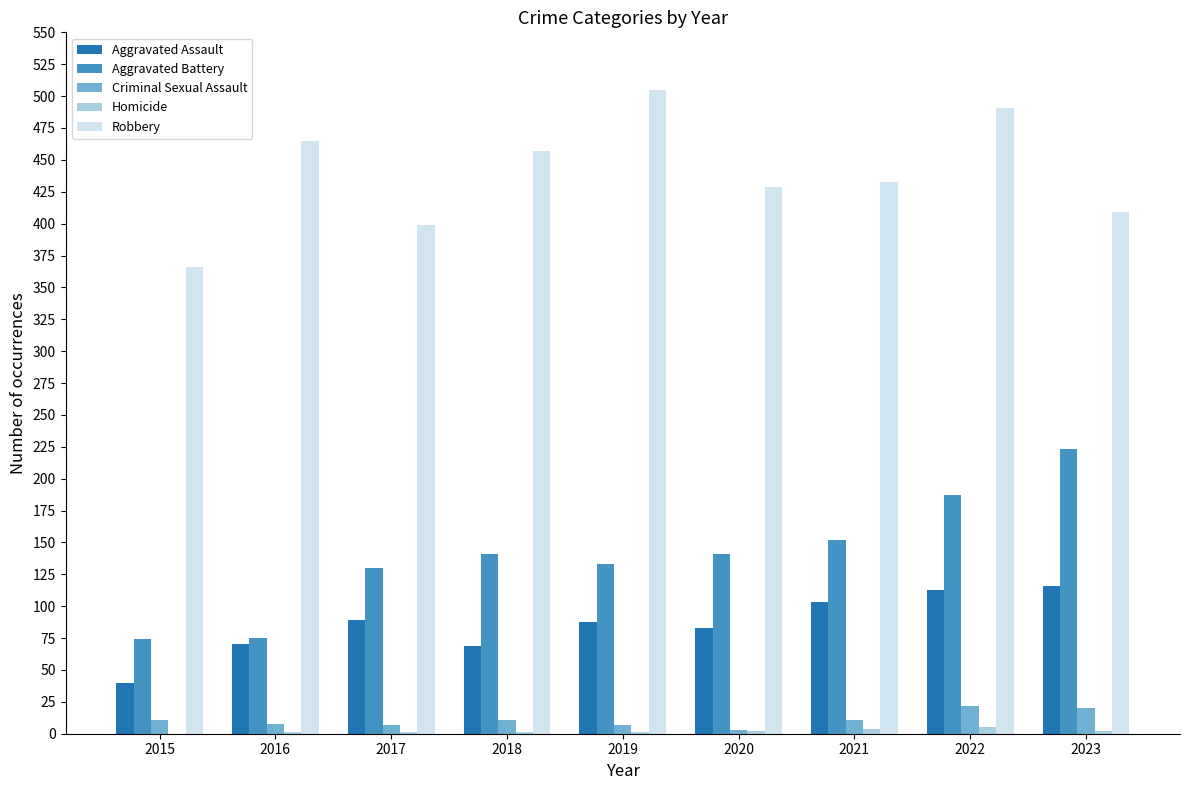

How many groups of bars are there?

9